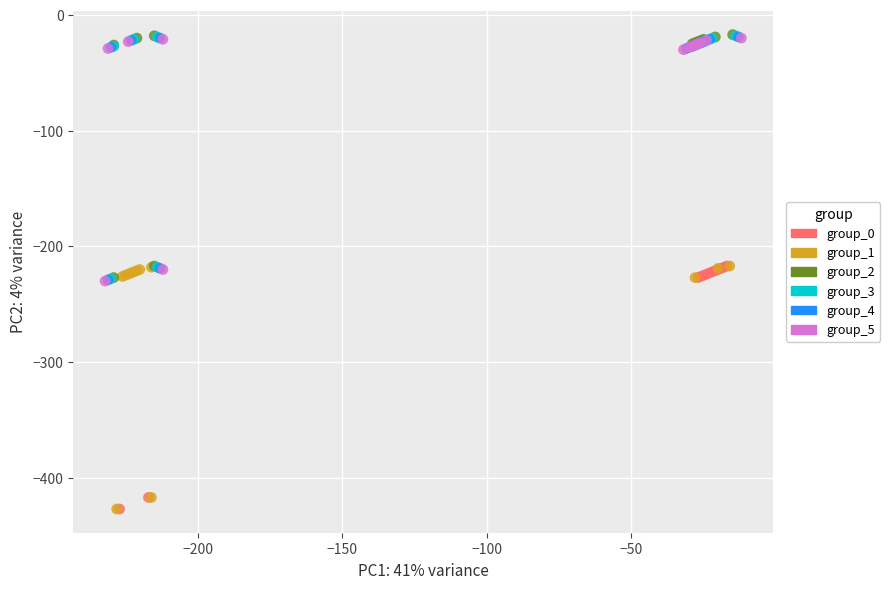

What are all the series names shown in the legend?

group_0, group_1, group_2, group_3, group_4, group_5